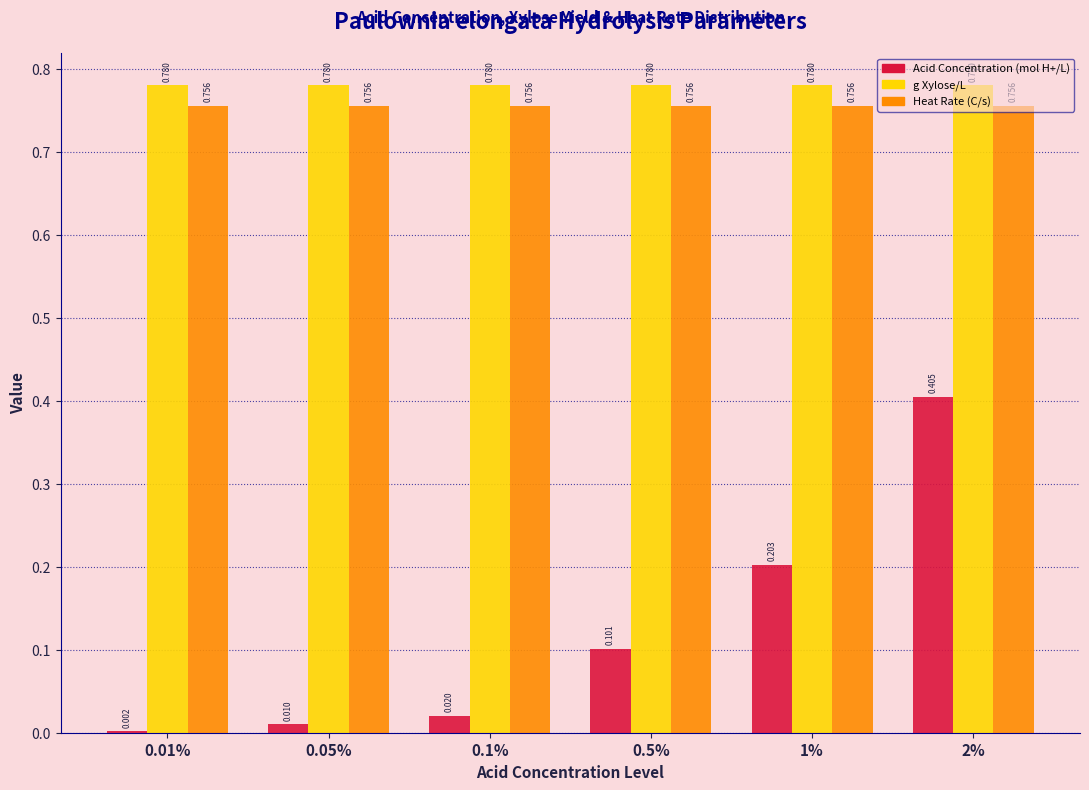

Is the value of g Xylose/L at 0.05% greater than the value of Acid Concentration (mol H+/L) at 0.05%?

Yes